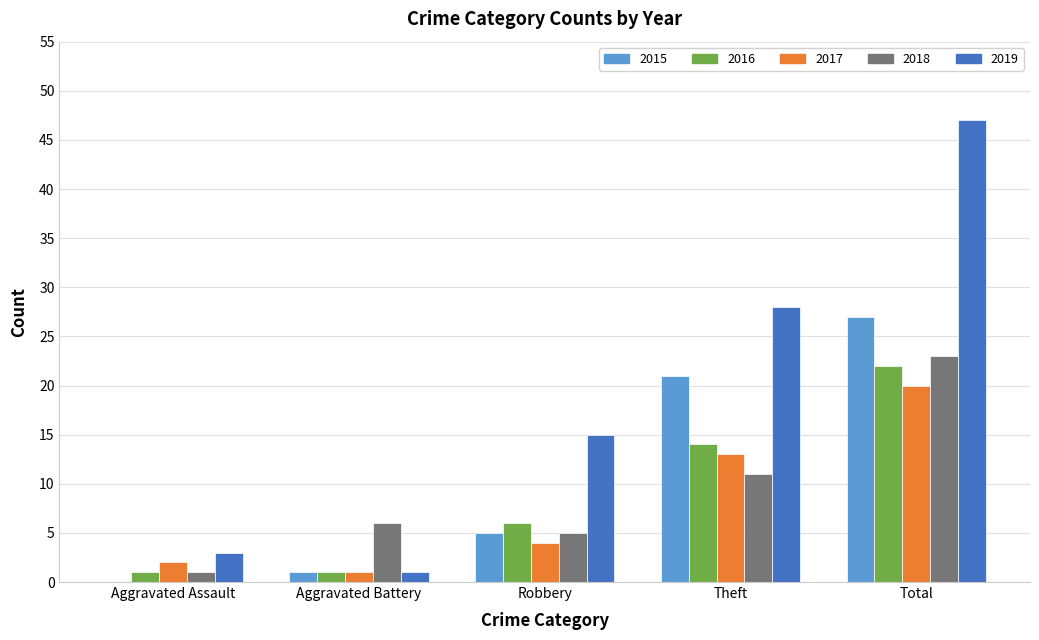

Reading left to right, list all the values displayed in this chart.

2015: Aggravated Assault=0	Aggravated Battery=1	Robbery=5	Theft=21	Total=27
2016: Aggravated Assault=1	Aggravated Battery=1	Robbery=6	Theft=14	Total=22
2017: Aggravated Assault=2	Aggravated Battery=1	Robbery=4	Theft=13	Total=20
2018: Aggravated Assault=1	Aggravated Battery=6	Robbery=5	Theft=11	Total=23
2019: Aggravated Assault=3	Aggravated Battery=1	Robbery=15	Theft=28	Total=47